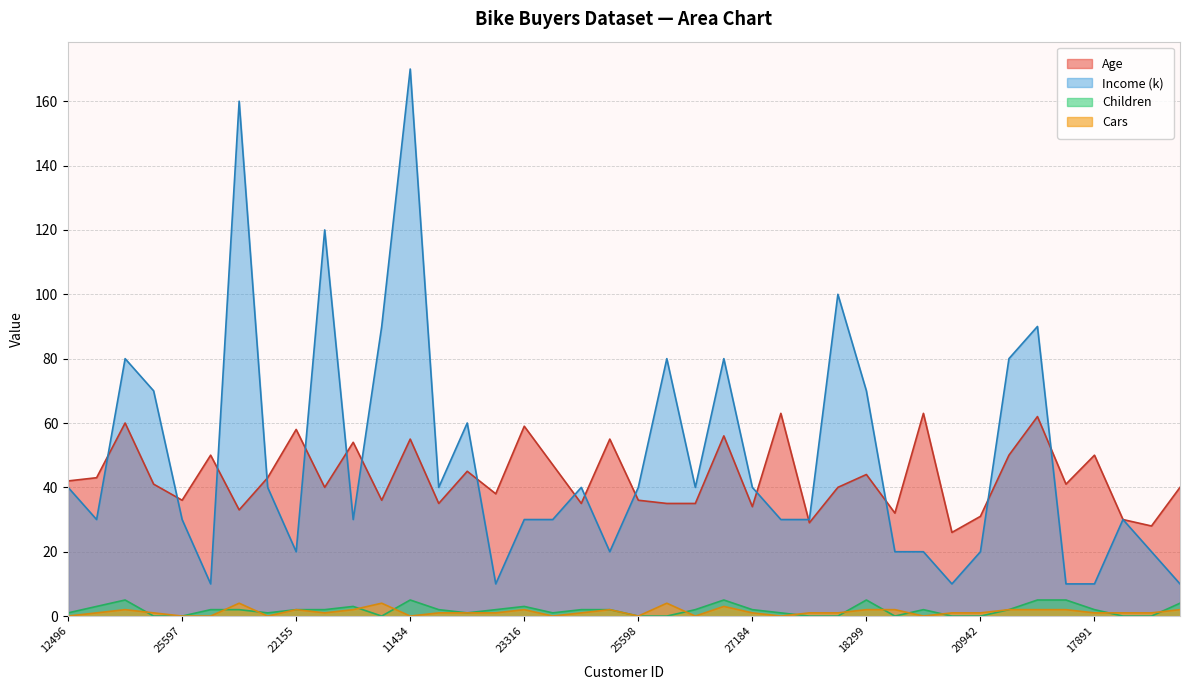

In Age, how many points are higher than both neighbors (excluding endpoints)?

14